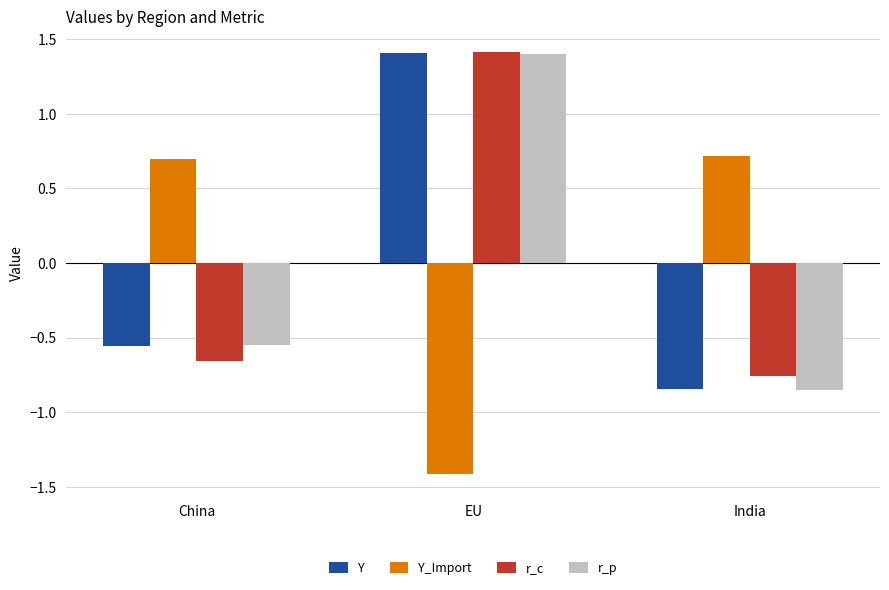

What is the difference between the r_c values at EU and China?

2.1